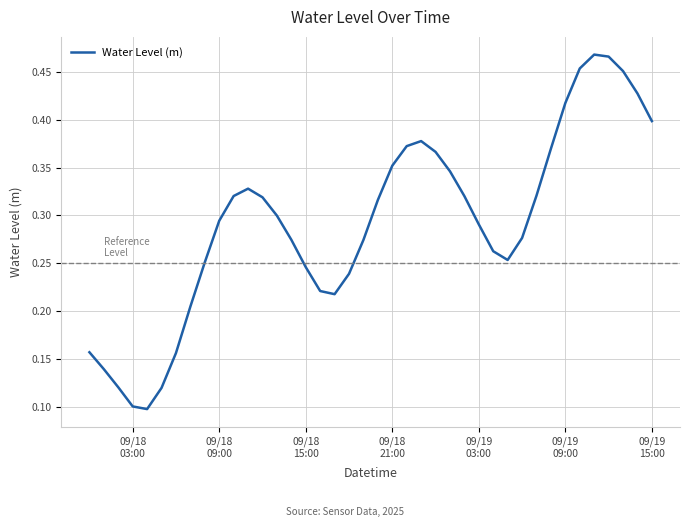

How many categories are shown in the chart?

40